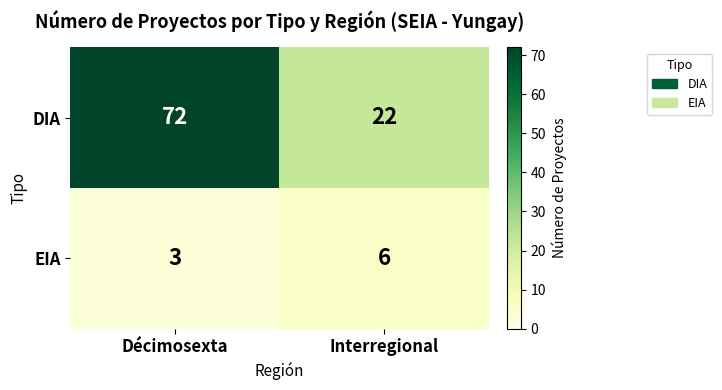

What is the spread (max minus min) of values at Interregional?

16